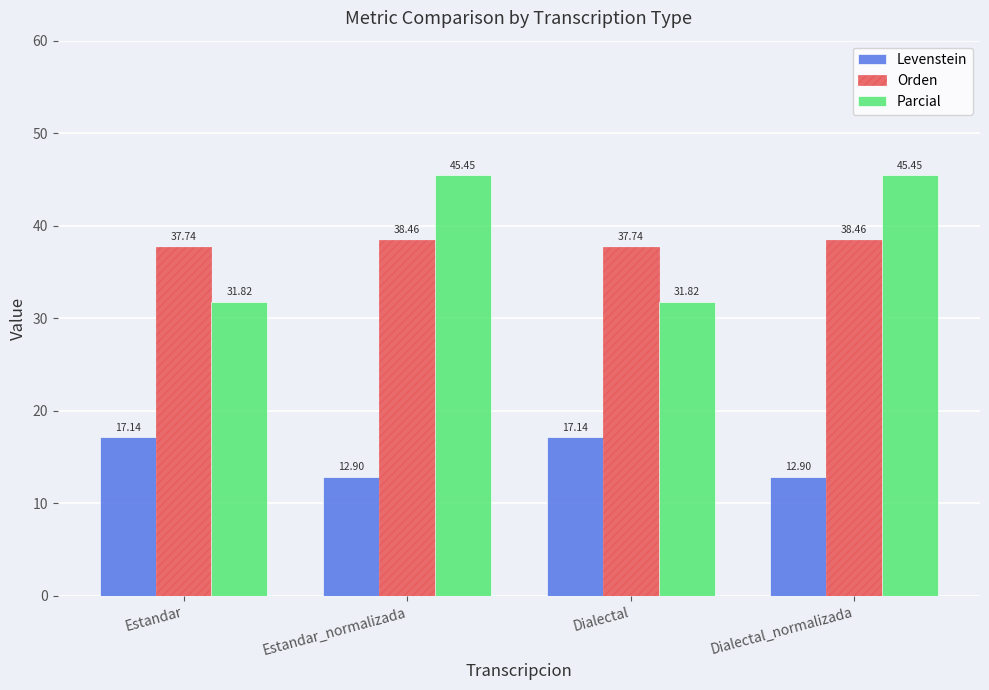

Reading left to right, list all the values displayed in this chart.

Levenstein: Estandar=17.1	Estandar_normalizada=12.9	Dialectal=17.1	Dialectal_normalizada=12.9
Orden: Estandar=37.7	Estandar_normalizada=38.5	Dialectal=37.7	Dialectal_normalizada=38.5
Parcial: Estandar=31.8	Estandar_normalizada=45.5	Dialectal=31.8	Dialectal_normalizada=45.5